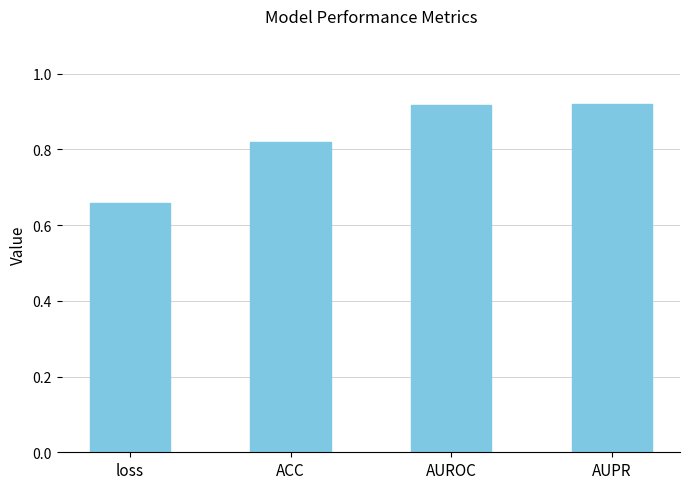

How many distinct data groups are displayed?

1